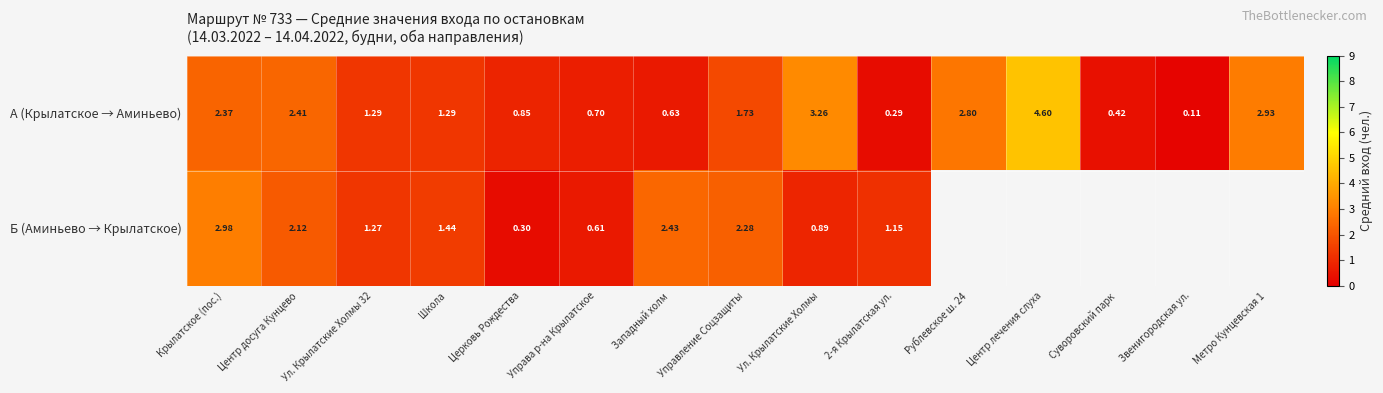

At which label does А (Крылатское → Аминьево) first exceed 1?

Крылатское (пос.)